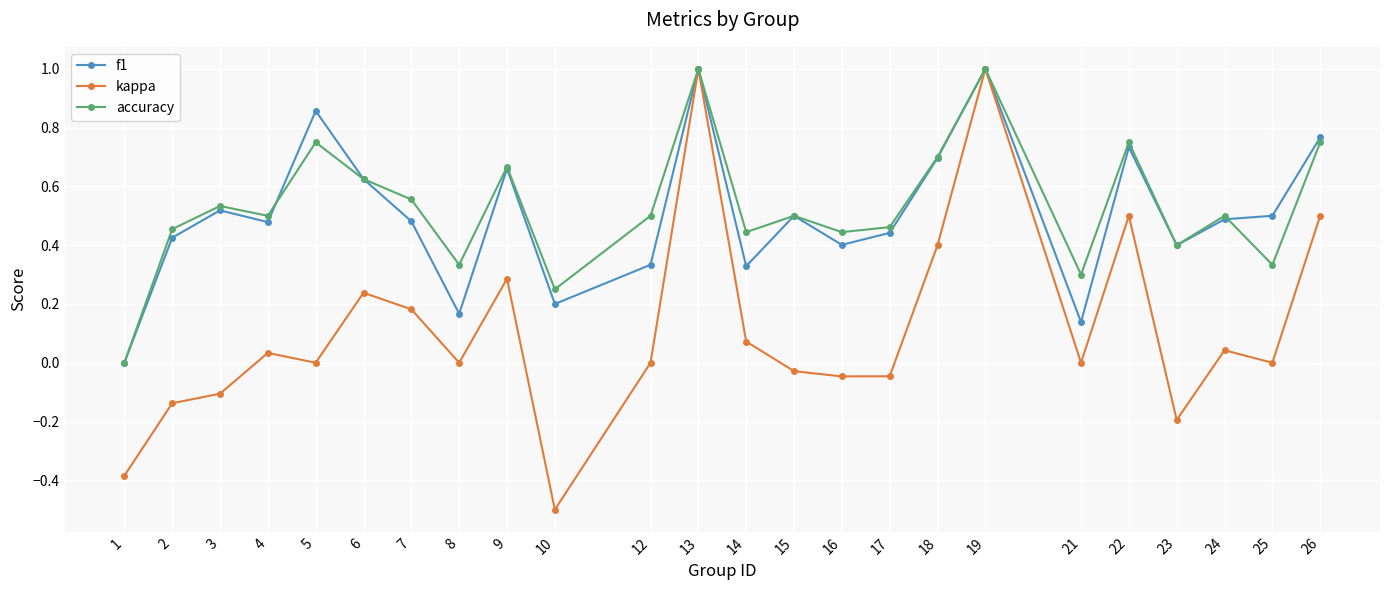

Is this an area chart (filled region under the line)?

No